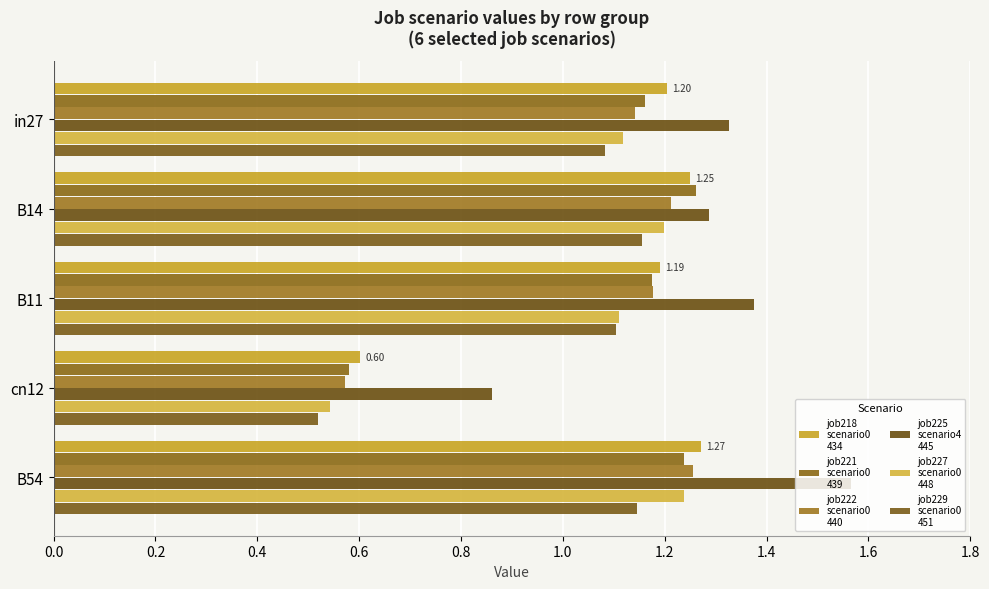

Count the number of categories in the chart.

5